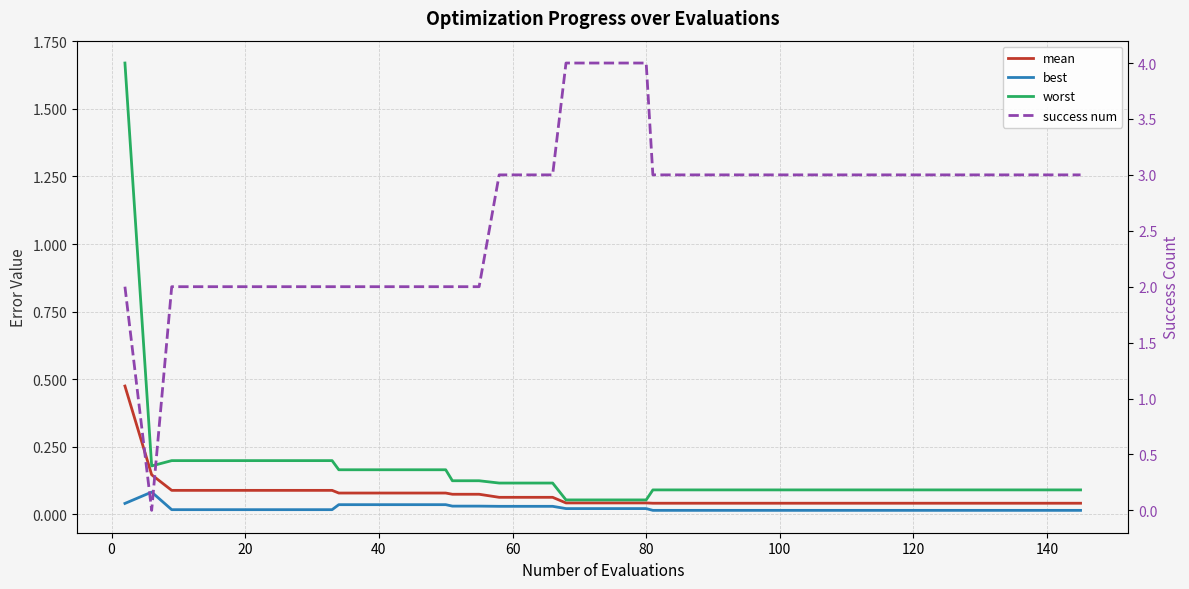

Which series has the largest range (max minus min)?

success num